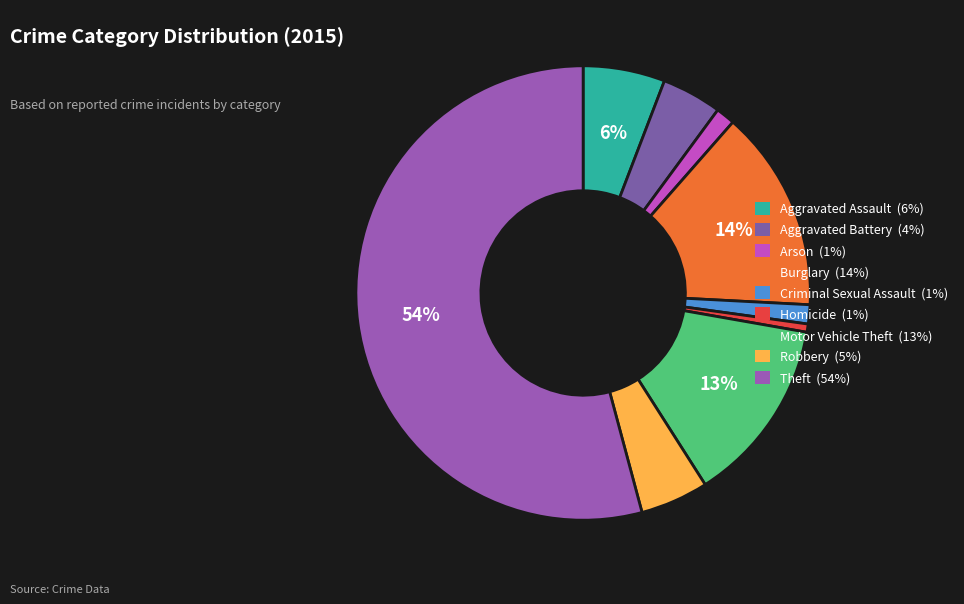

To the nearest percent, what is the average slice percentage?

11%